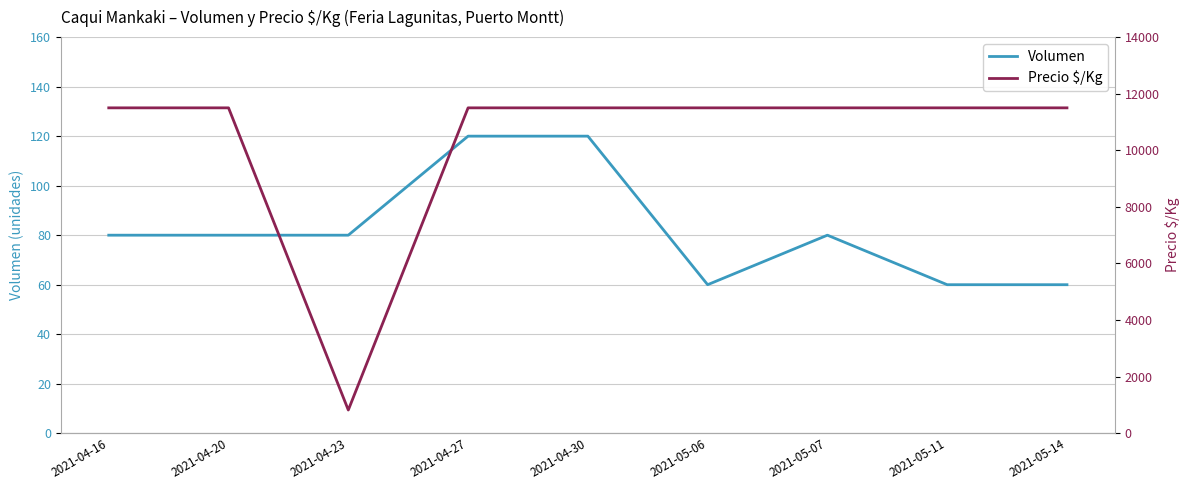

Where is Precio $/Kg nearest to the value 6160?

2021-04-23